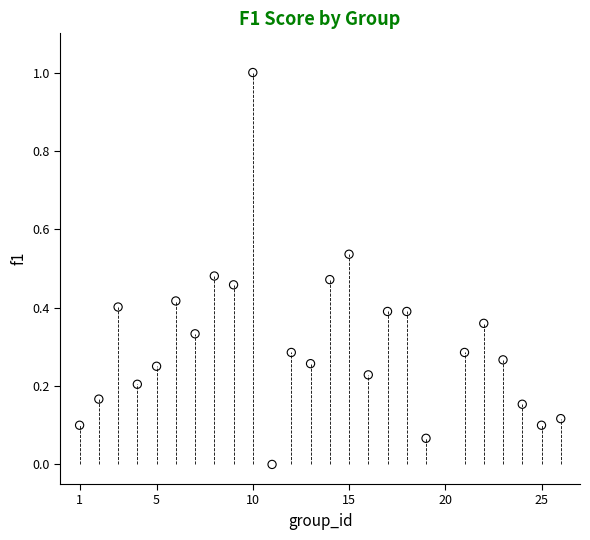

What is the range of X values (max minus min)?

25.0